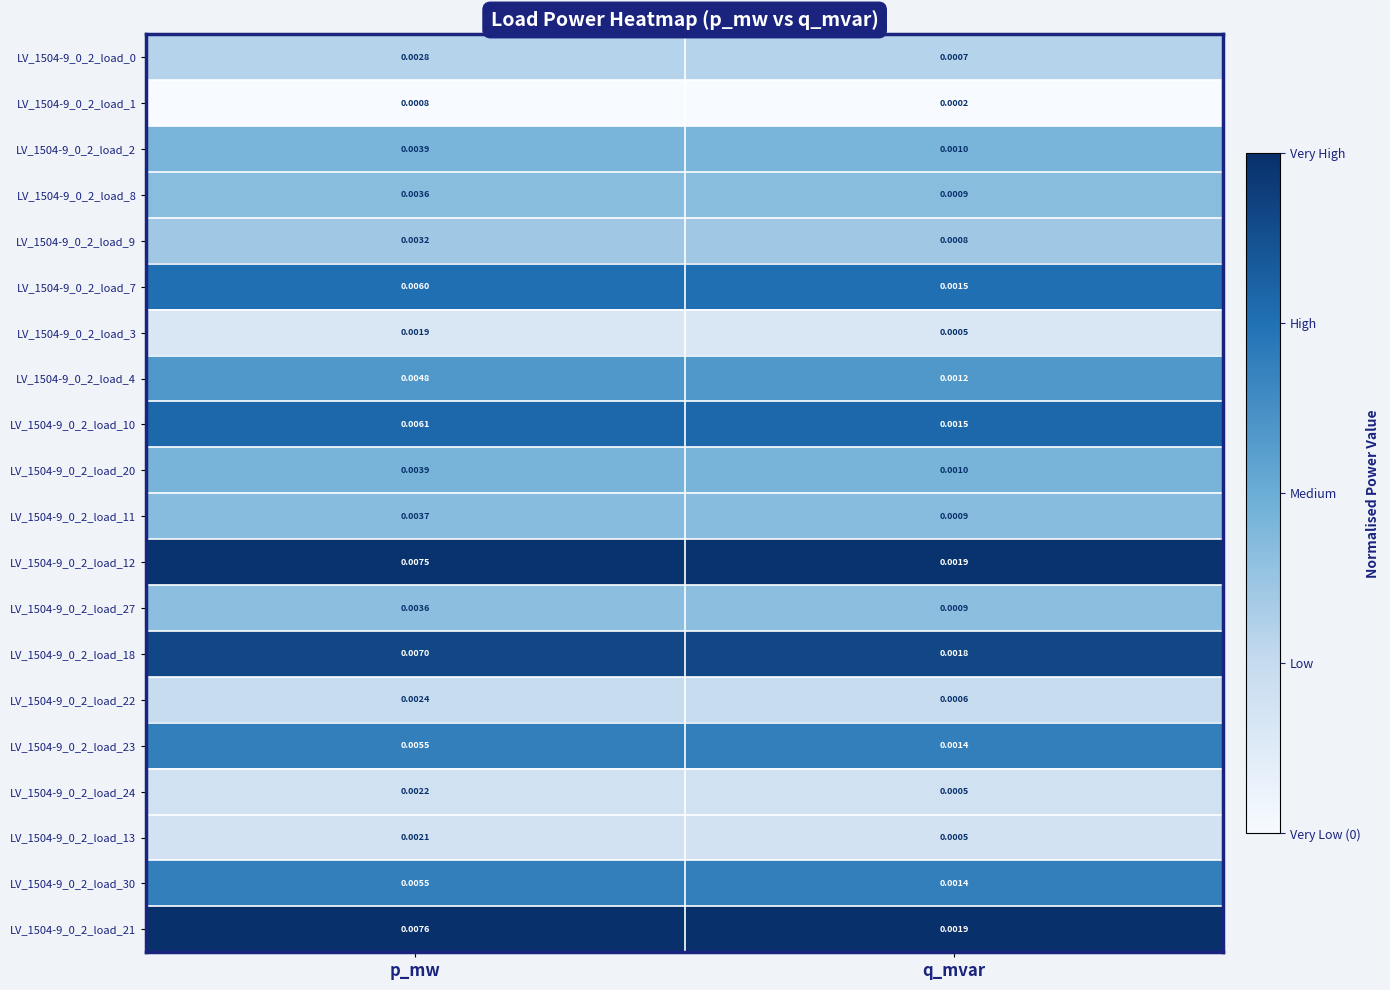

At how many categories does at least one series exceed 0?

2